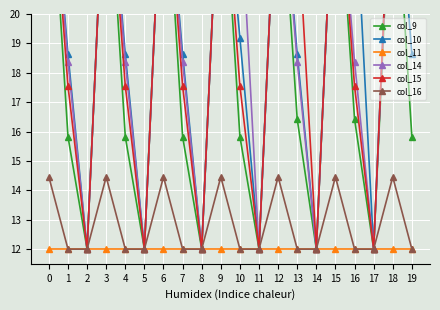

Which series has the largest total across all categories?

col_14